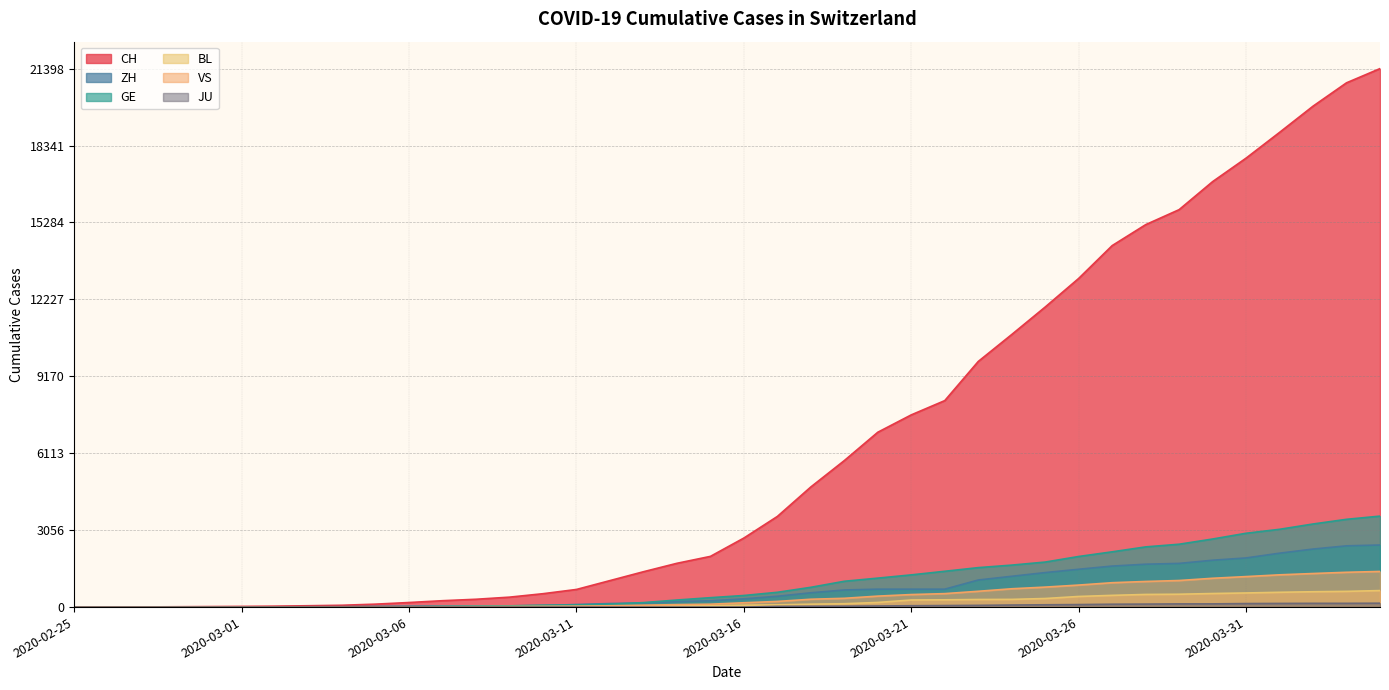

True or false: JU has more than 1 points higher than both neighbors.

False